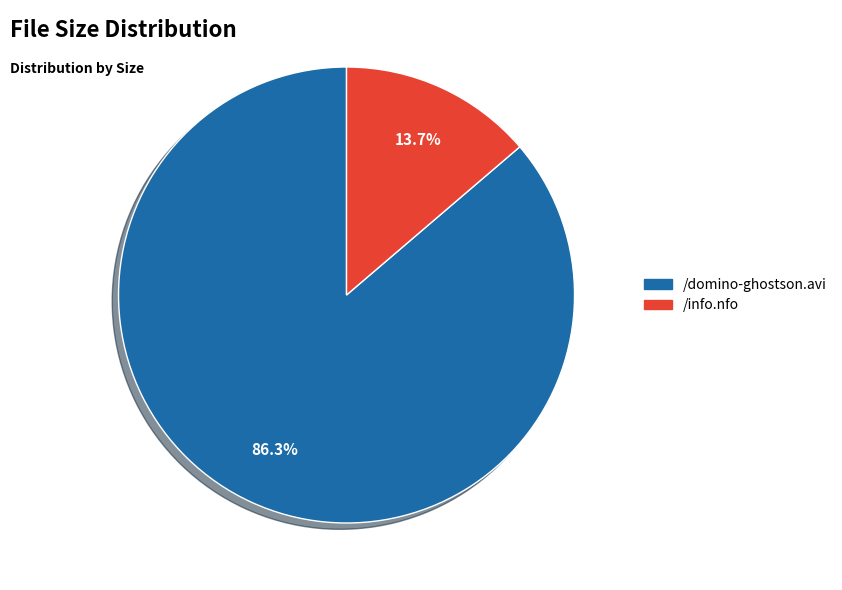

To the nearest percent, what is the average slice percentage?

50%